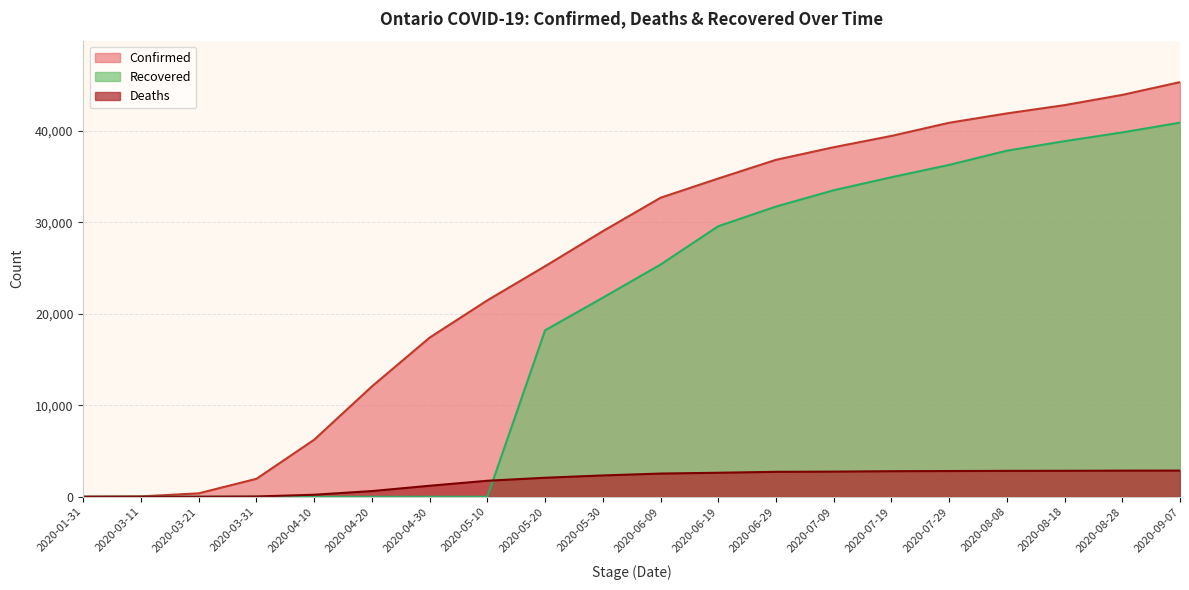

At which label does Recovered first exceed 25375?

2020-06-19